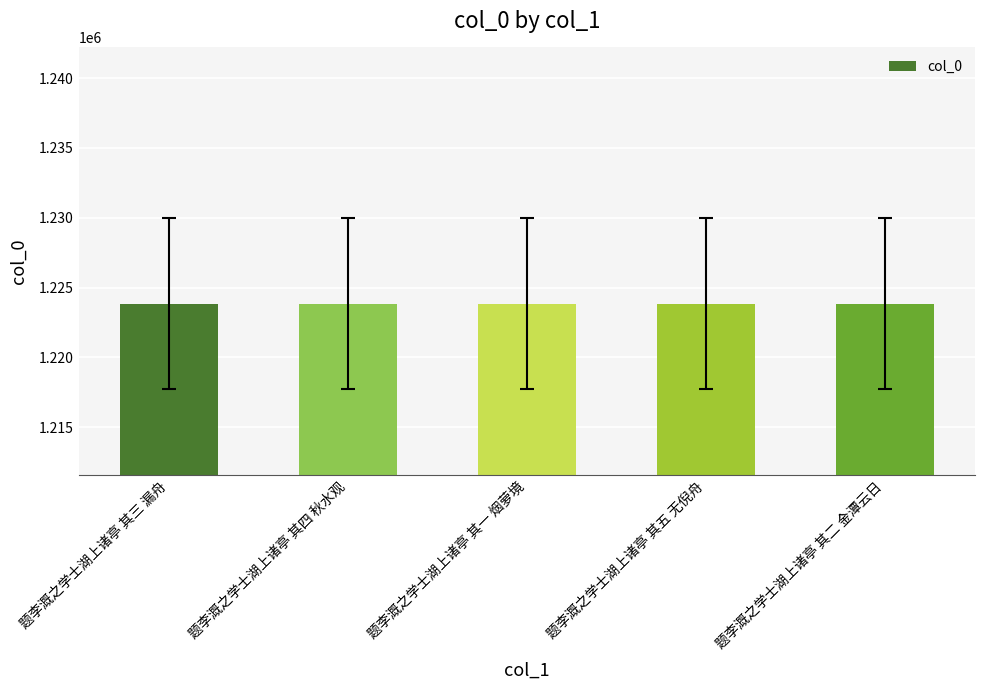

What is the greatest value displayed?

1223837